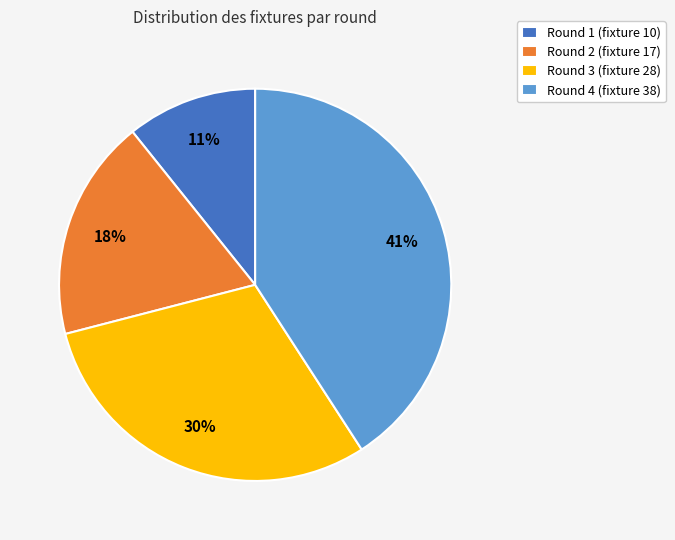

To the nearest percent, what portion does Round 1 (fixture 10) represent?

11%